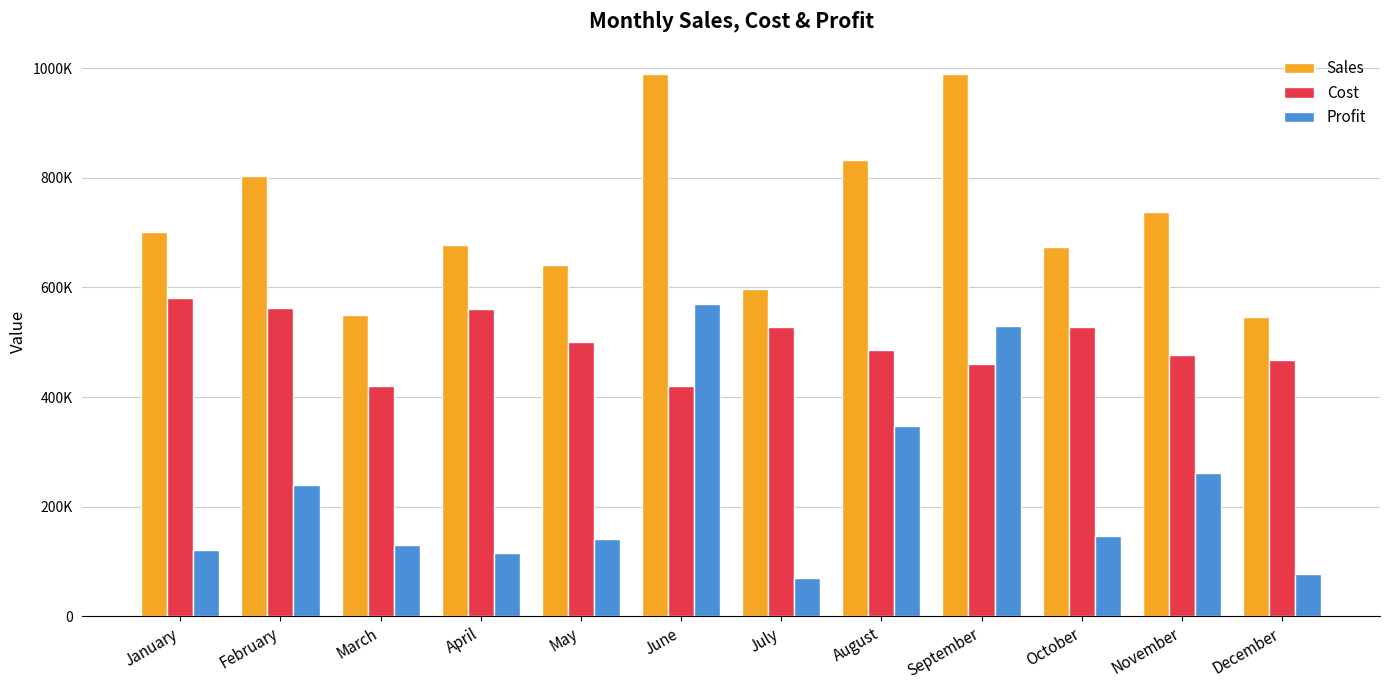

Read the Cost value at June, to the nearest 50.

421000